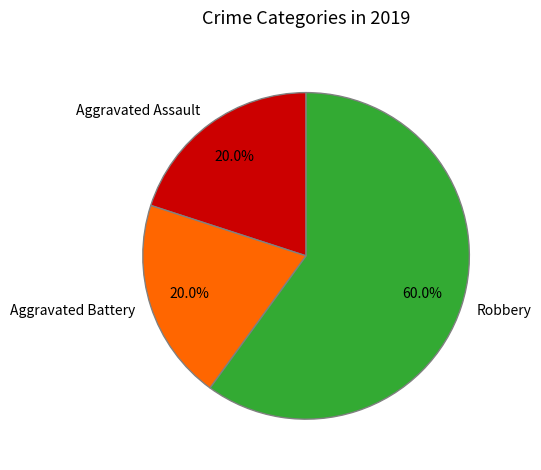

Approximately how many times larger is the value at Aggravated Assault compared to Robbery?

0.3